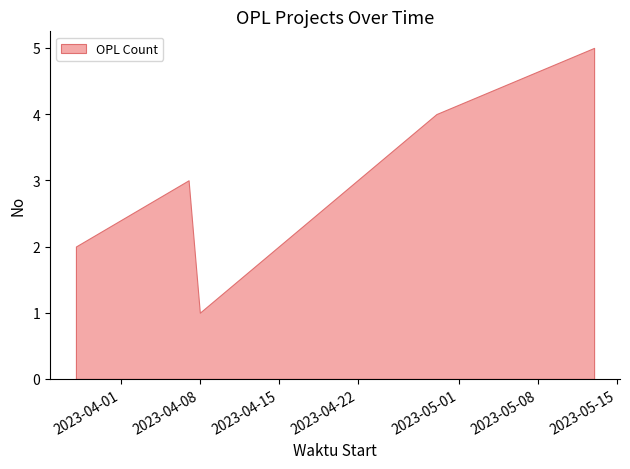

What is the difference between the values at 2023-03-28 and 2023-04-08?

1